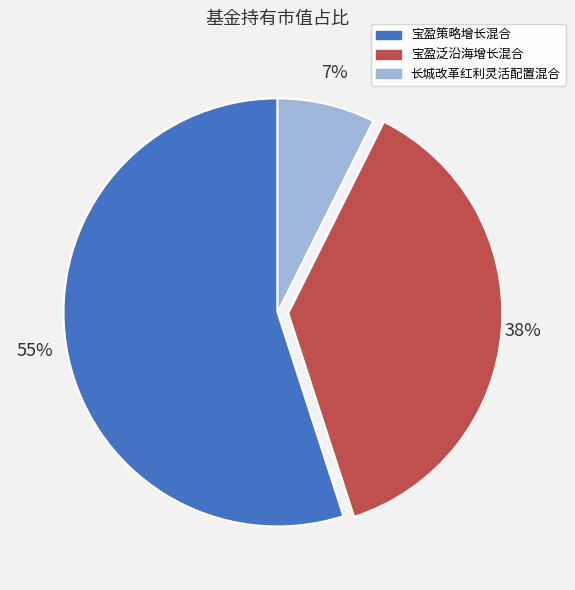

The 长城改革红利灵活配置混合 slice represents 1% of the pie. True or false?

False